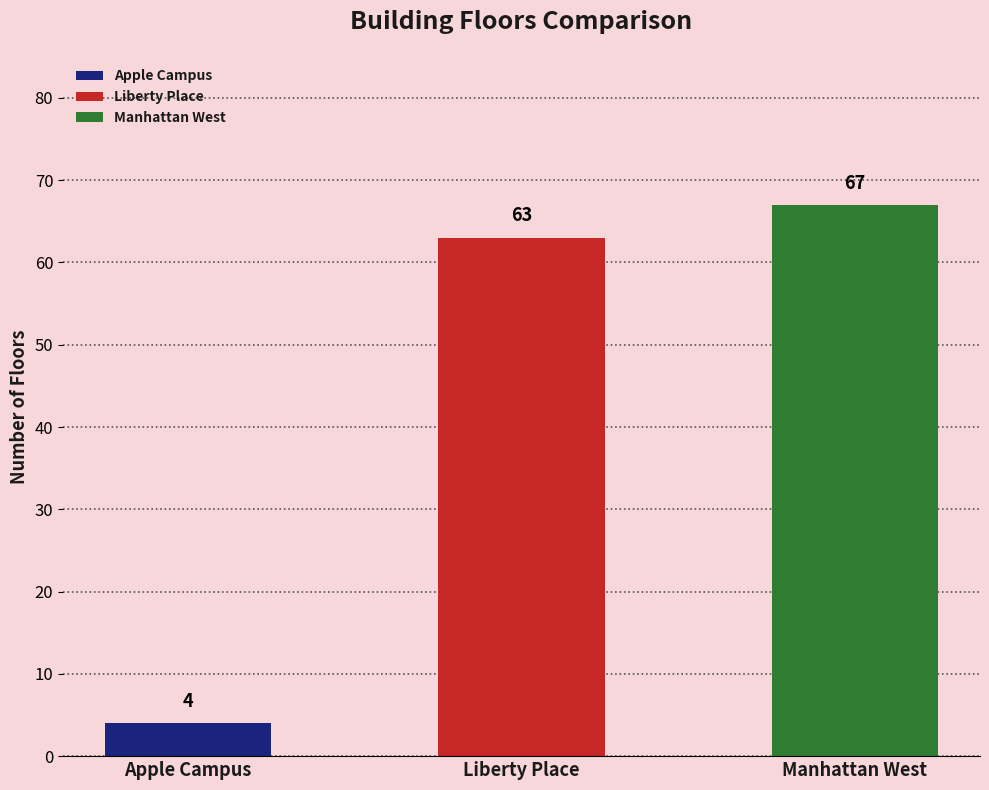

What is the ratio of the value at Apple Campus to the value at Manhattan West?

0.1